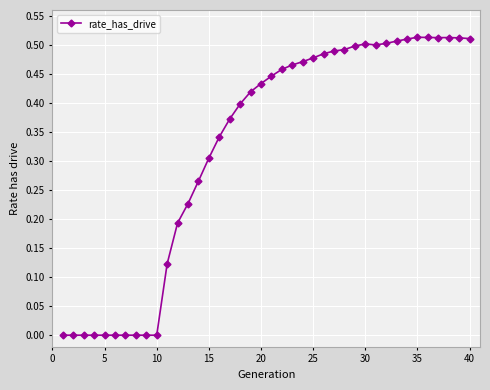

What is the sum of all values?

13.0